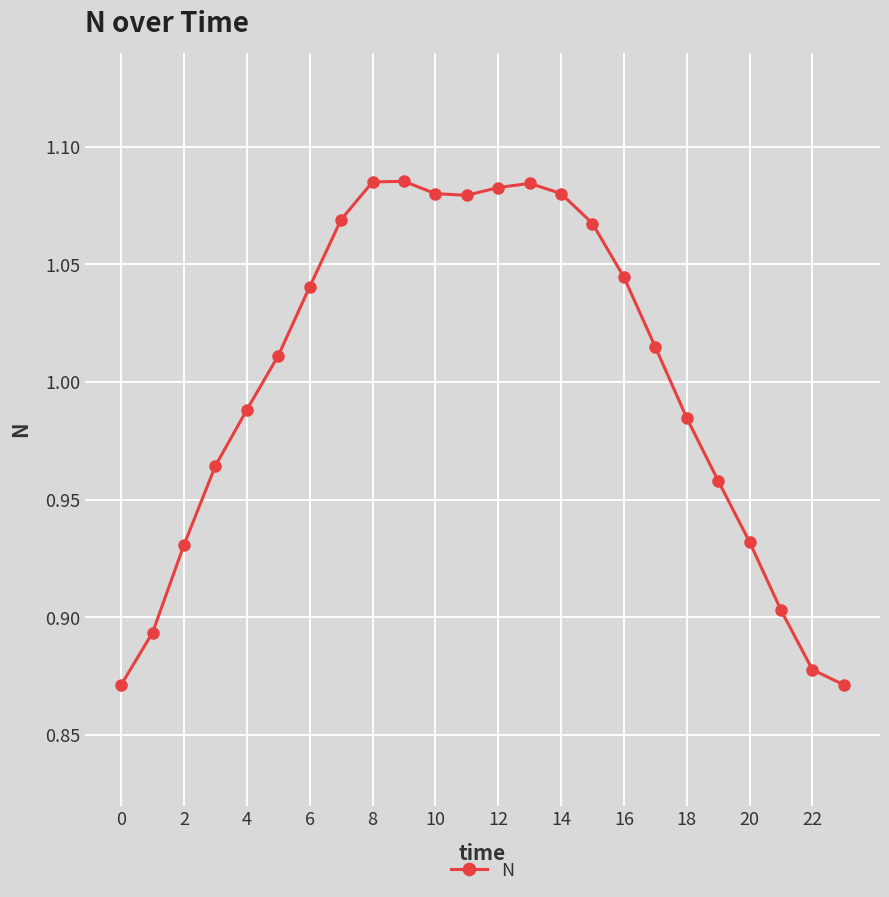

What is the sum of all values?

24.0